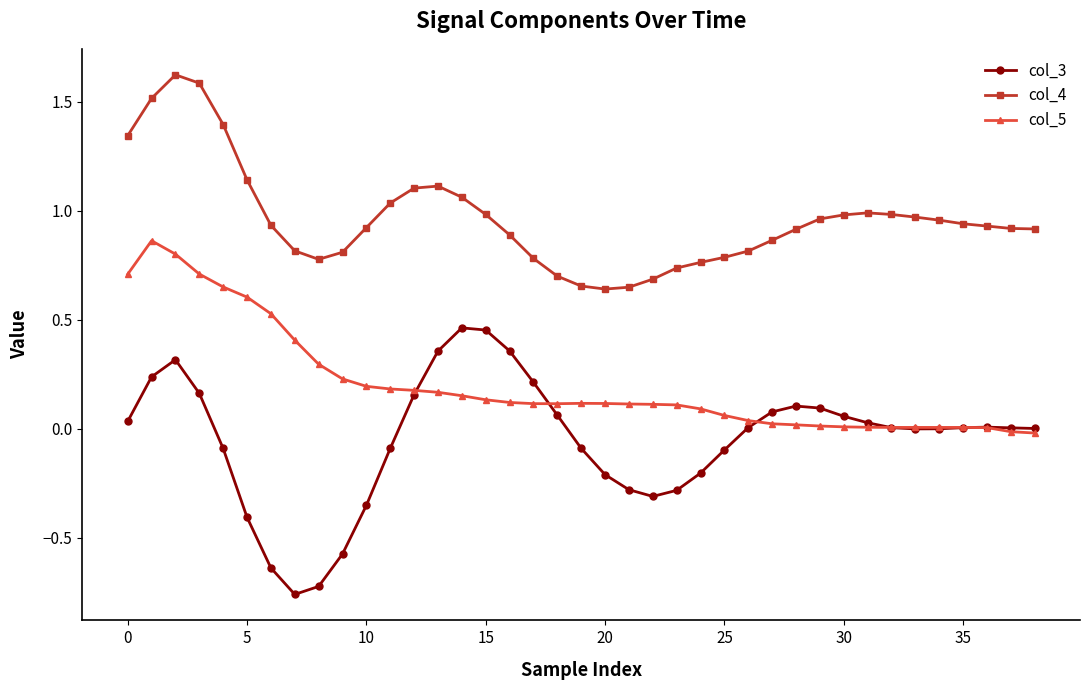

True or false: col_3 has more than 2 points higher than both neighbors.

True